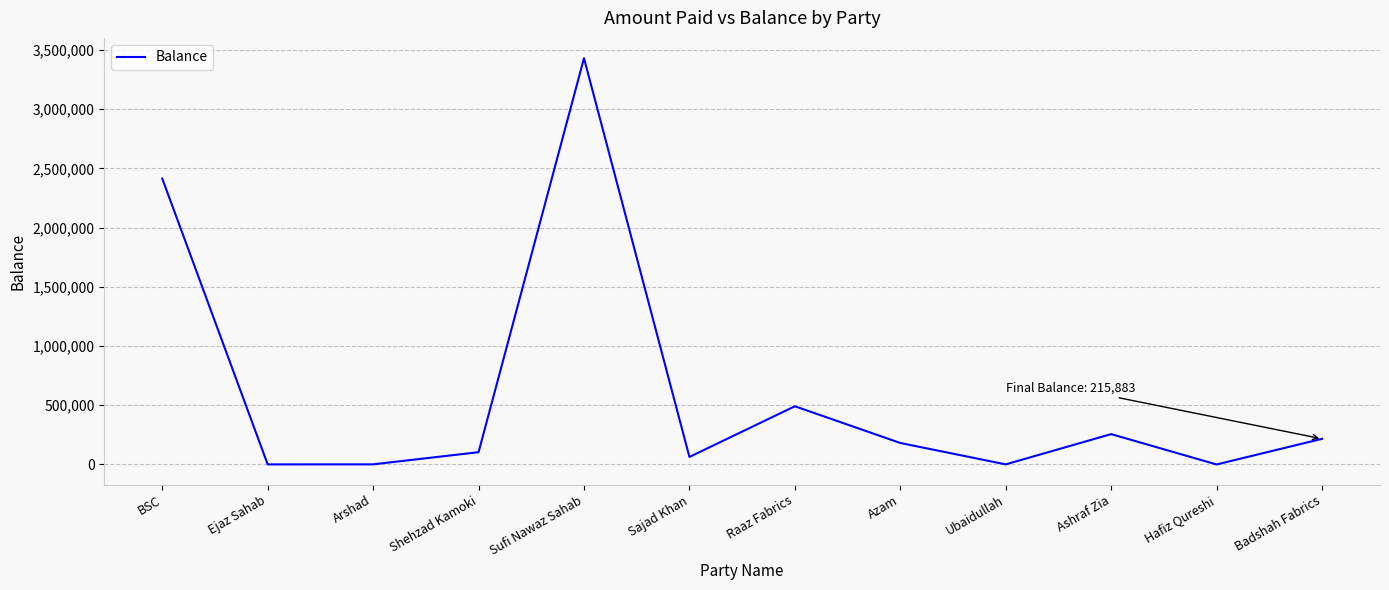

What is the maximum value shown in the chart?

3430857.0